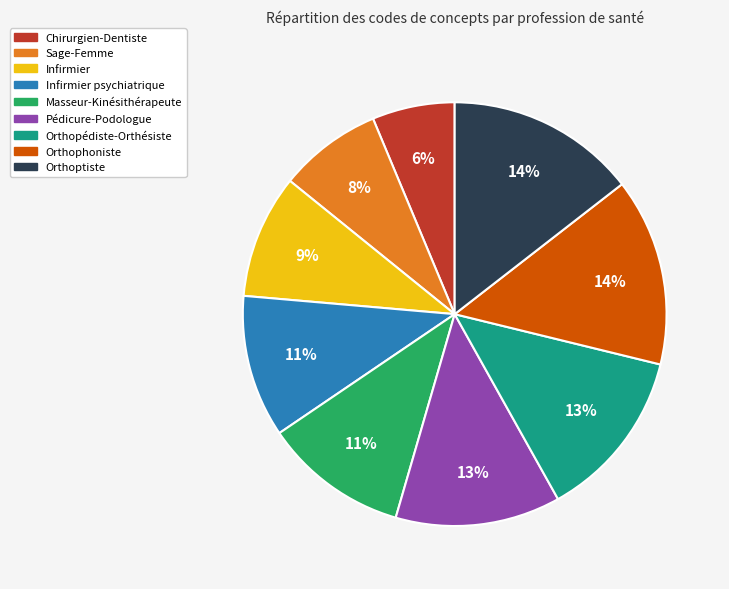

To the nearest percent, what is the average slice percentage?

11%